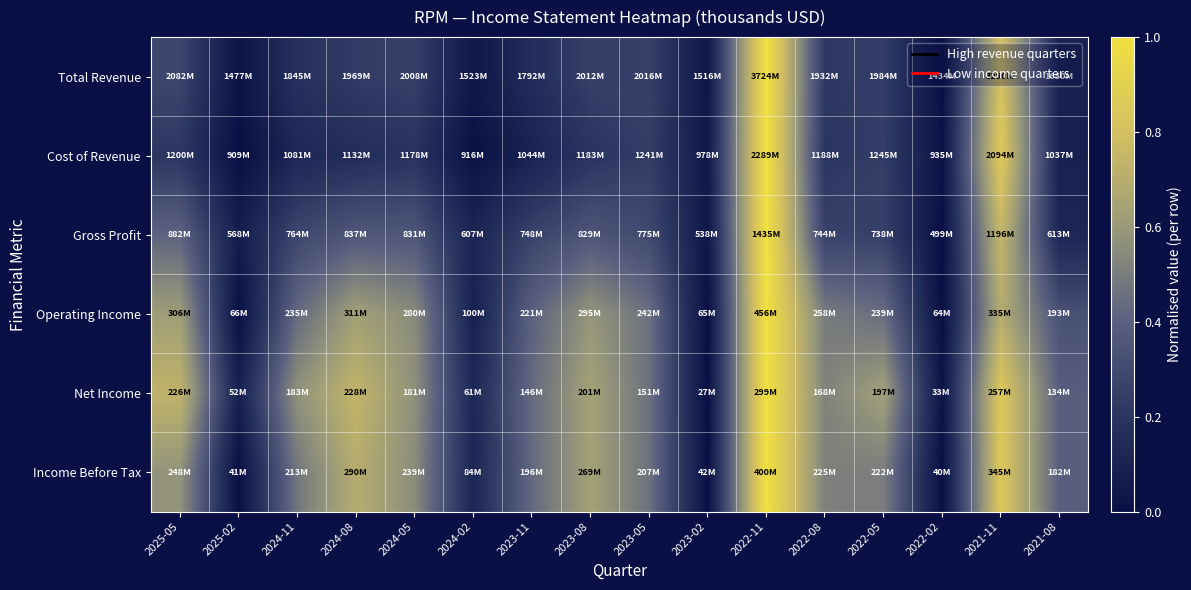

At which category is the sum across all series the highest?

2022-11